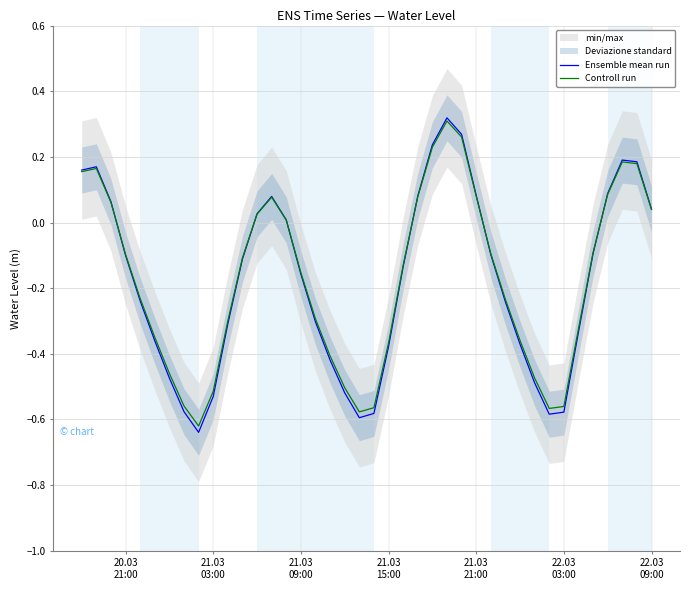

How many values in the Ensemble mean run series exceed 0?

15